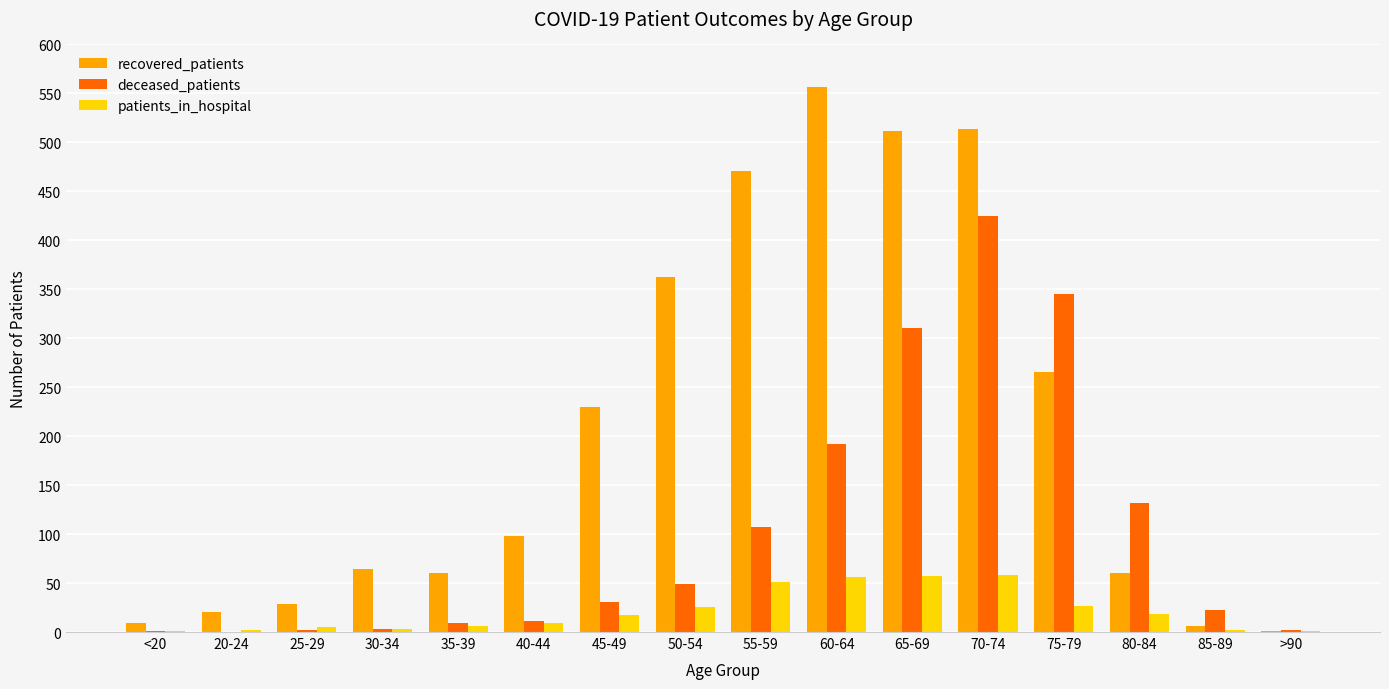

What is the sum of all deceased_patients values?

1641